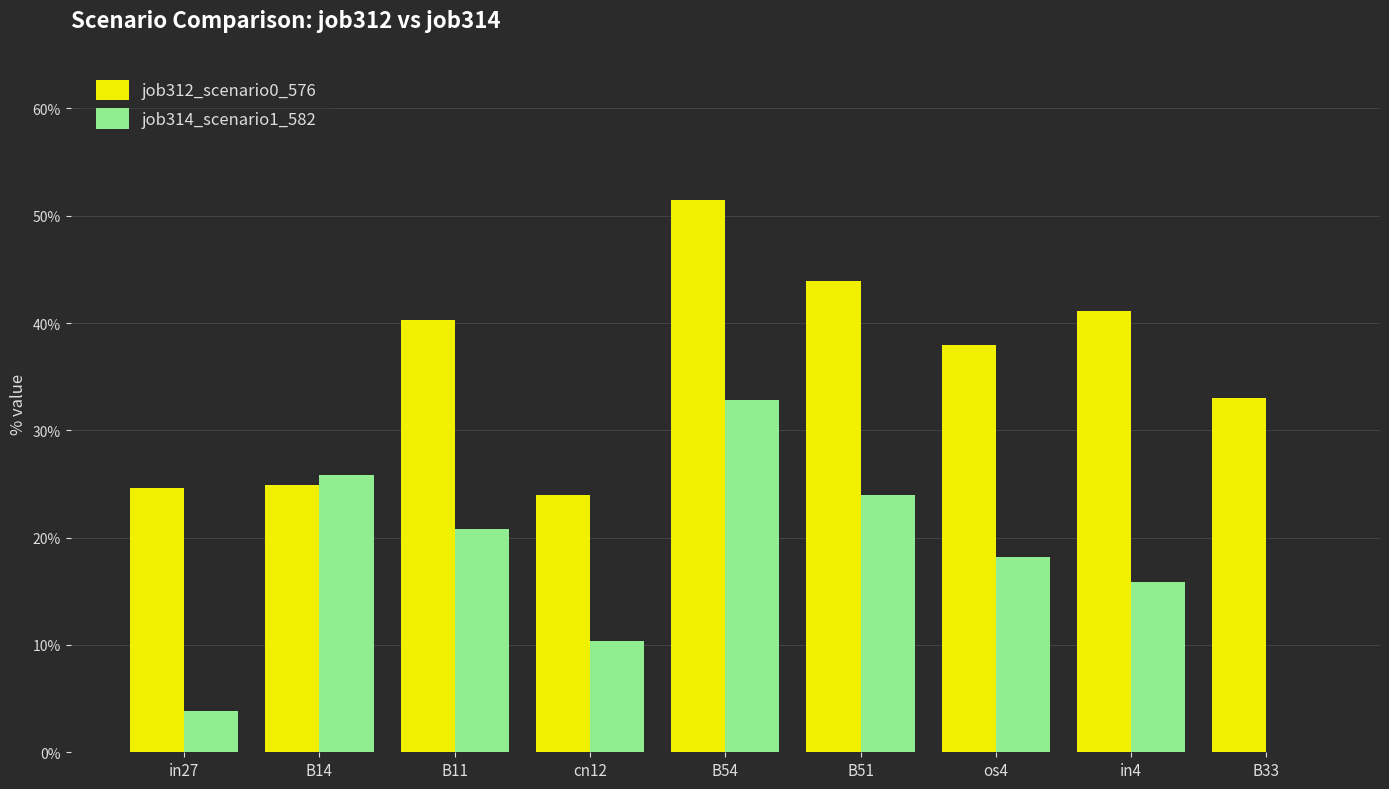

The job312_scenario0_576 series shows 0.2 at cn12. True or false?

True